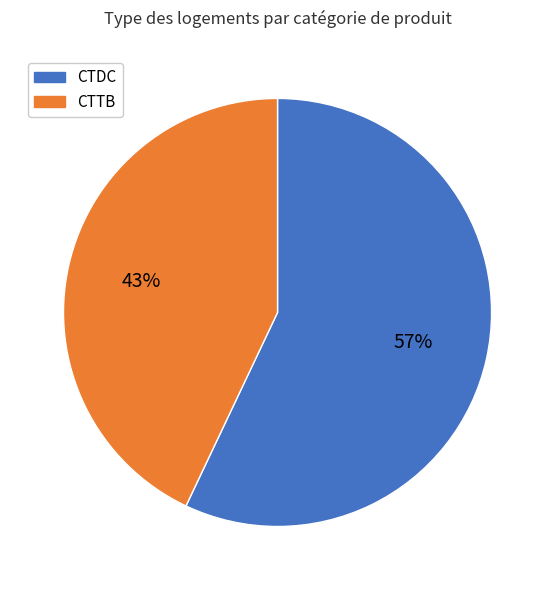

To the nearest percent, what is the difference between the largest and smallest slice percentages?

14%